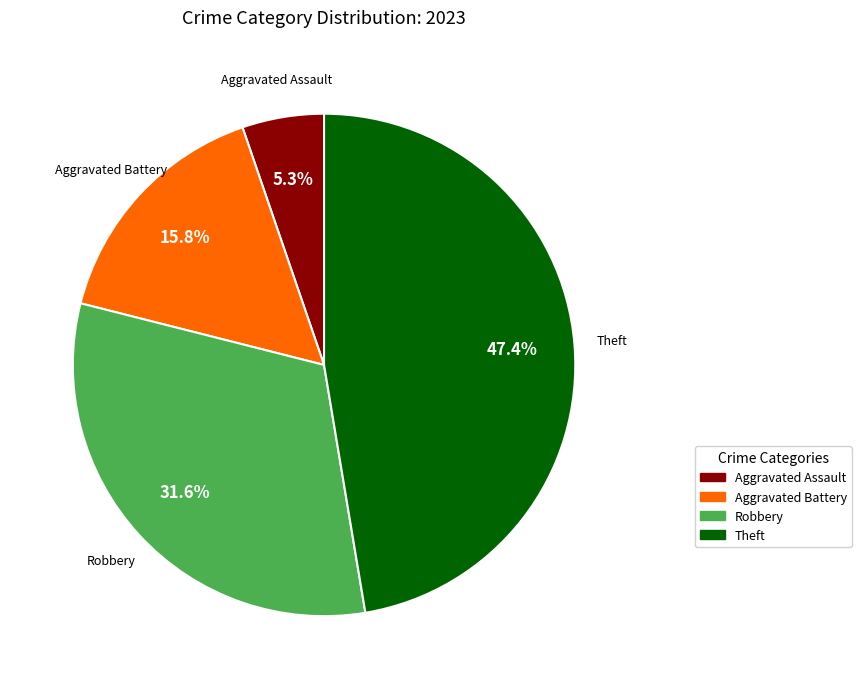

How many segments does this pie chart have?

4